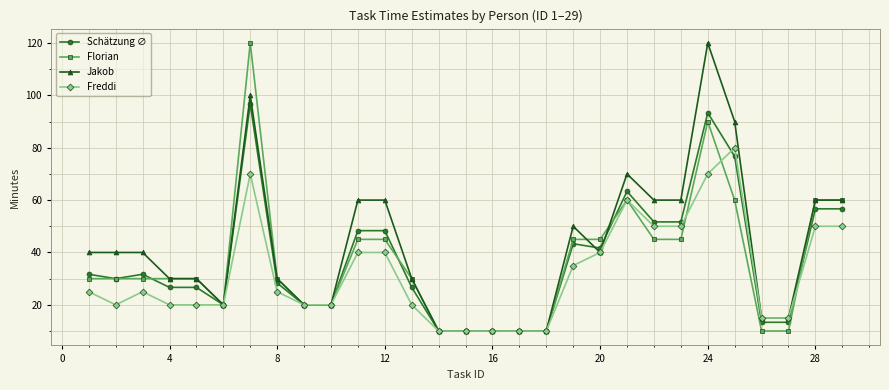

What is the minimum value shown in the chart?

10.0